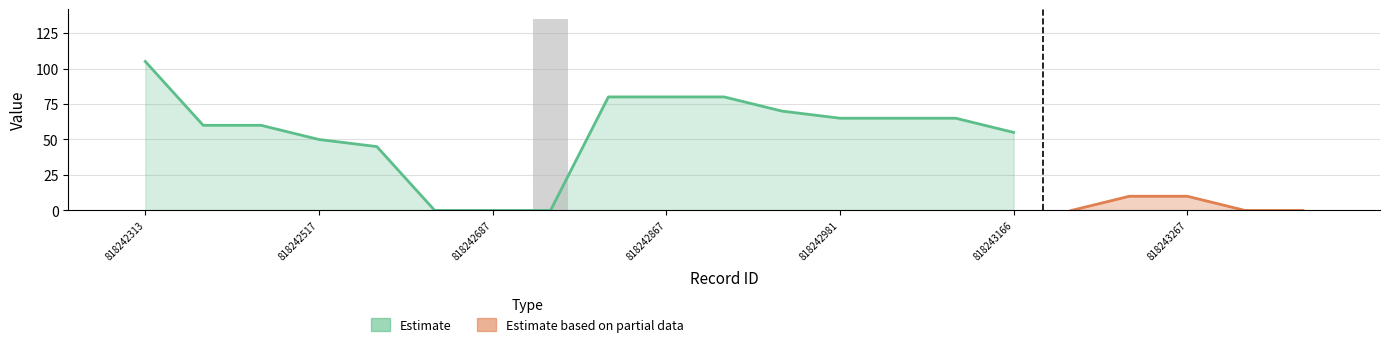

The value at 818242687 is 70. True or false?

False